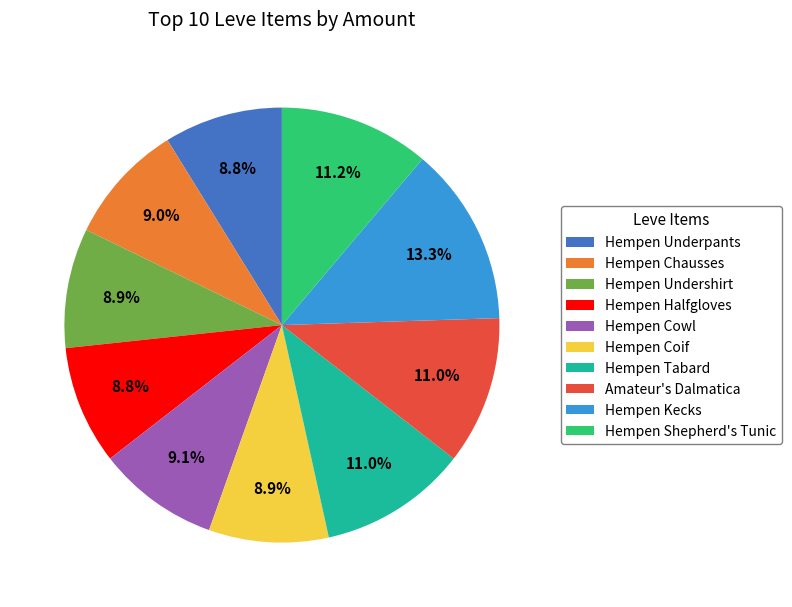

To the nearest percent, what portion does Hempen Kecks represent?

13%